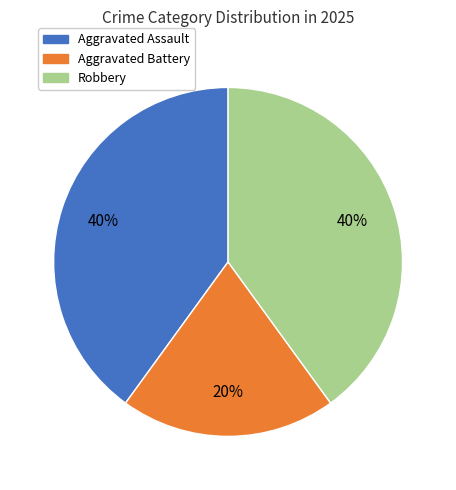

How many slices are in this pie chart?

3